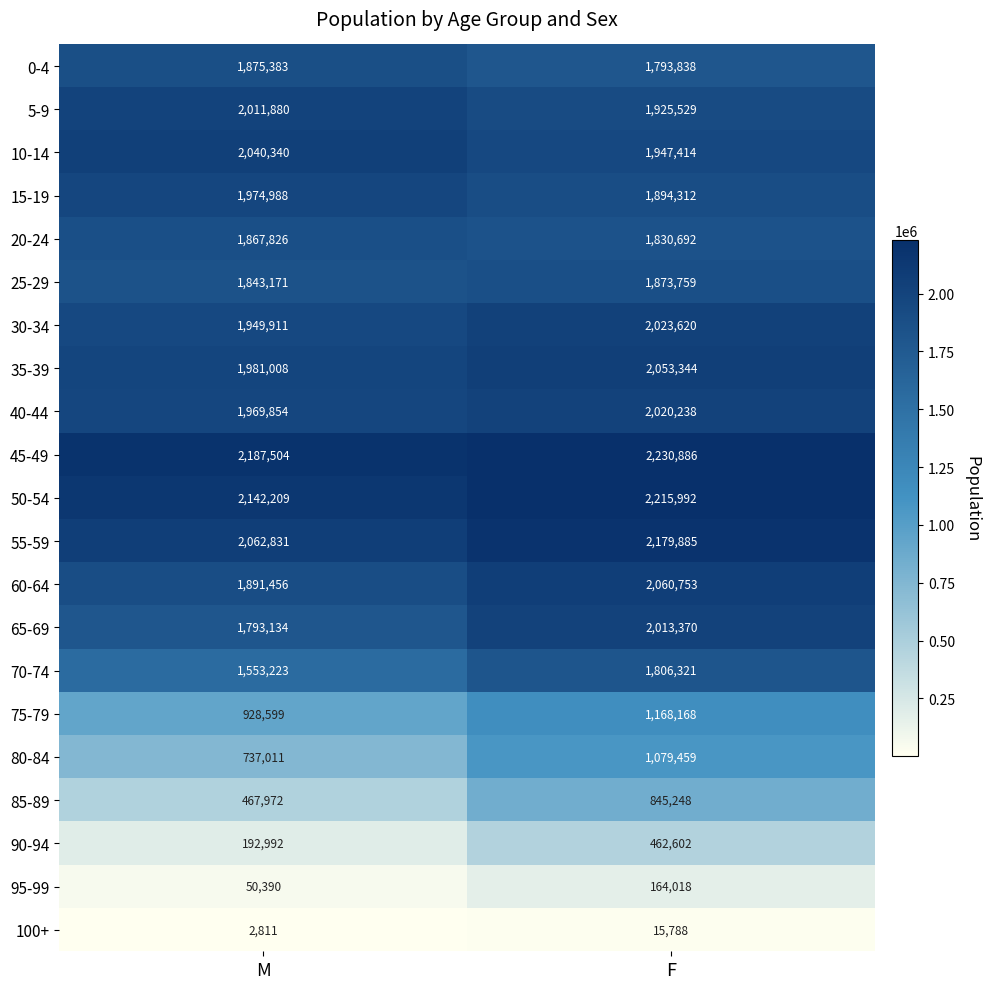

Which label corresponds to the largest value in the chart?

F